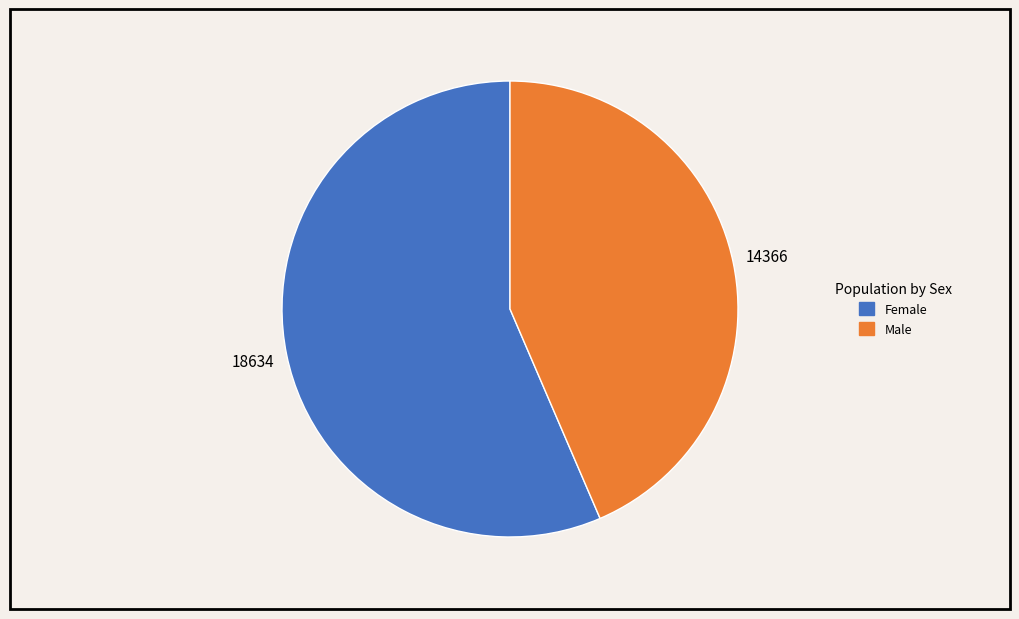

What is the largest slice in the pie chart?

Female